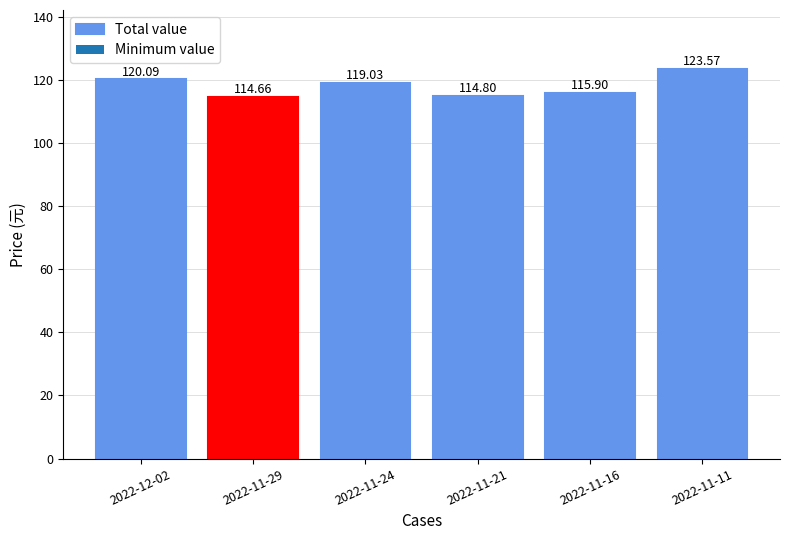

Which label corresponds to the largest value in the chart?

2022-11-11